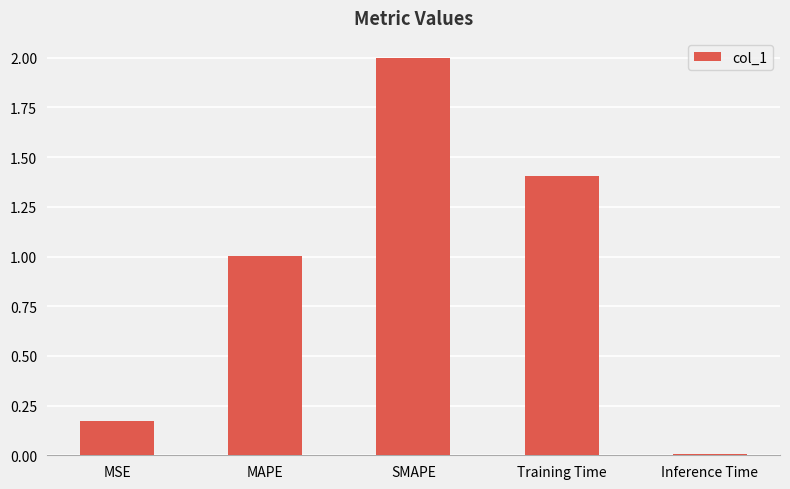

What is the value of the 3rd bar from the left?

2.0